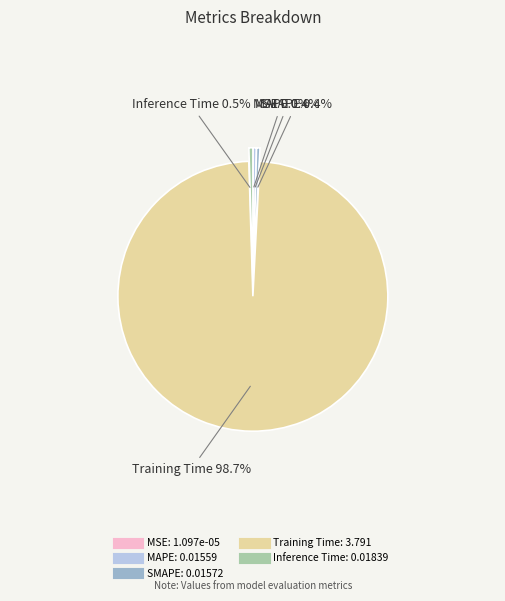

Which category has the biggest portion of the pie?

Training Time